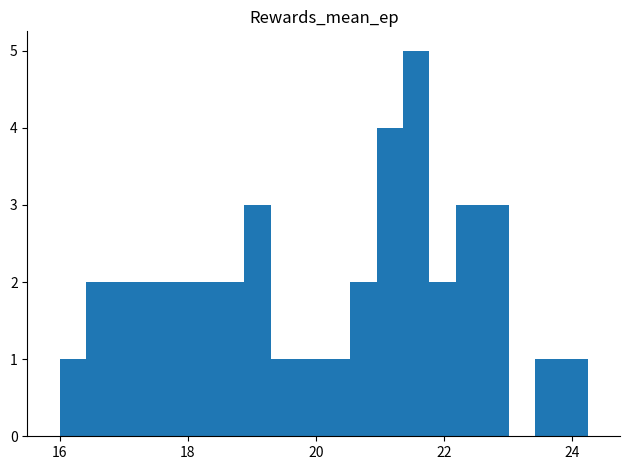

Around what value on the x-axis is the tallest bar? Give the approximate position of its centre, as read against the axis.

21.6